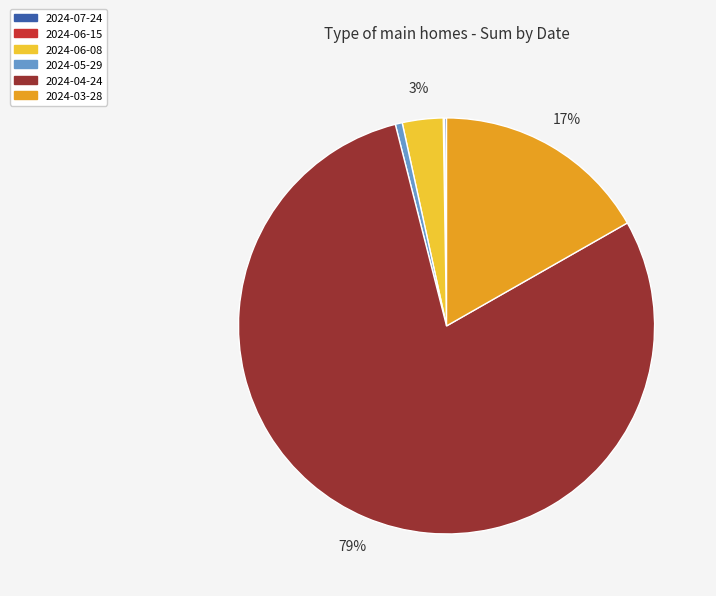

Is 2024-04-24 the majority of the pie?

Yes